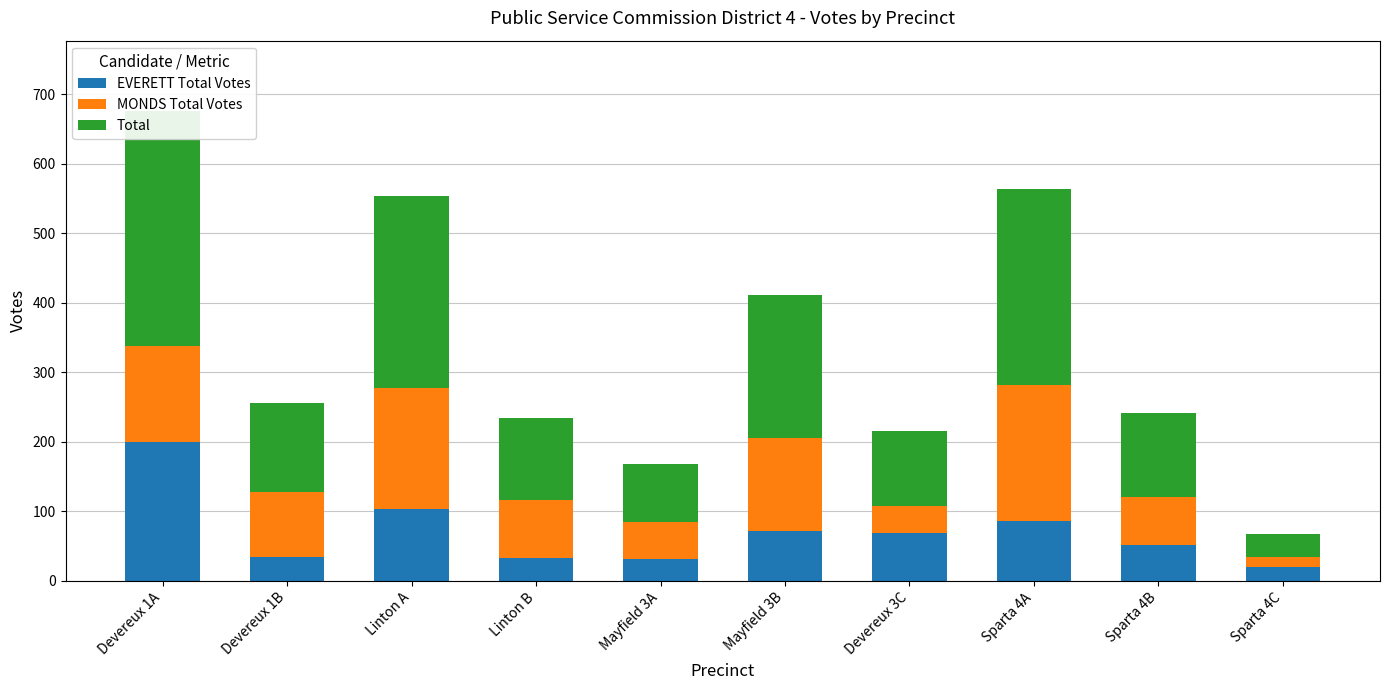

At which category is the sum across all series the highest?

Devereux 1A